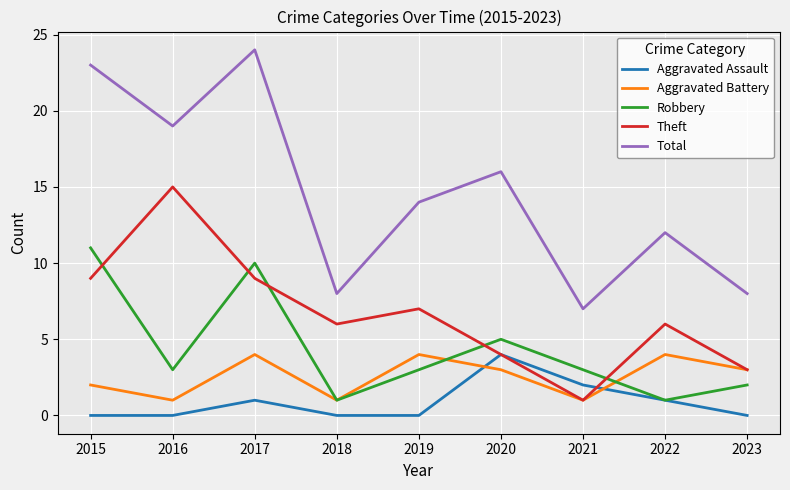

Is it true that Aggravated Assault equals -1 at 2023?

False